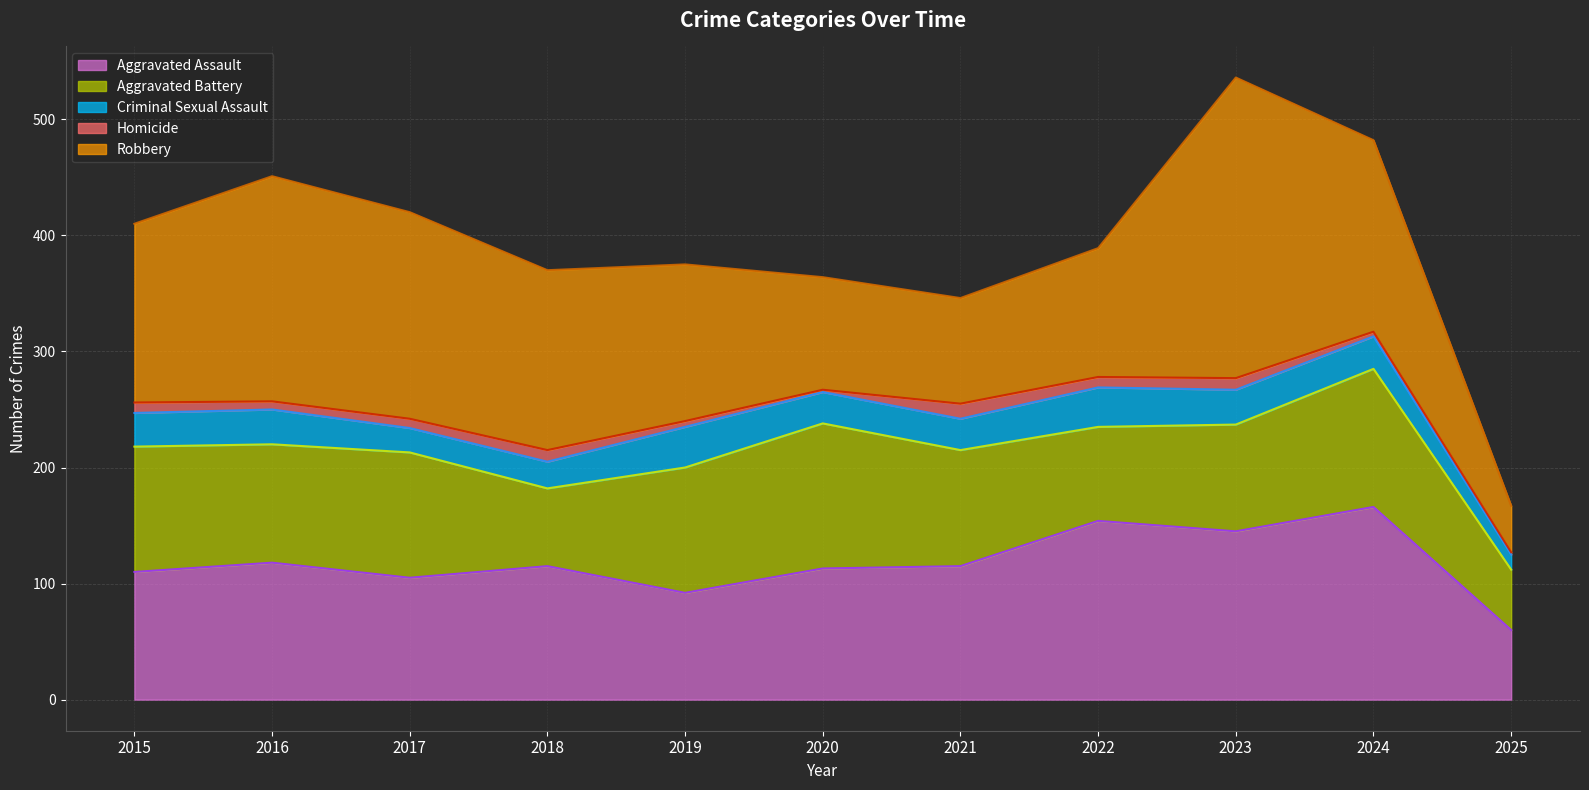

Reading right to left, what are all the values shown in this chart?

Aggravated Assault: 2025=60	2024=166	2023=145	2022=154	2021=115	2020=113	2019=92	2018=115	2017=105	2016=118	2015=110
Aggravated Battery: 2025=52	2024=119	2023=92	2022=81	2021=100	2020=125	2019=108	2018=67	2017=108	2016=102	2015=108
Criminal Sexual Assault: 2025=13	2024=28	2023=30	2022=34	2021=27	2020=27	2019=35	2018=23	2017=21	2016=30	2015=29
Homicide: 2025=2	2024=4	2023=10	2022=9	2021=13	2020=2	2019=5	2018=10	2017=8	2016=7	2015=9
Robbery: 2025=40	2024=165	2023=259	2022=111	2021=91	2020=97	2019=135	2018=155	2017=178	2016=194	2015=154